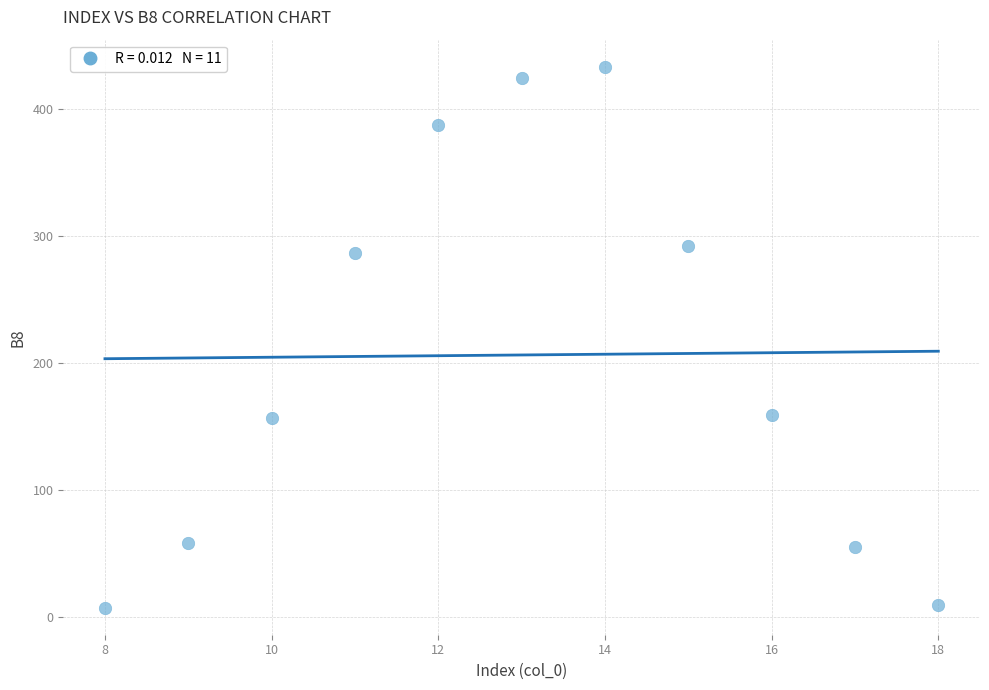

What is the average Y value?

206